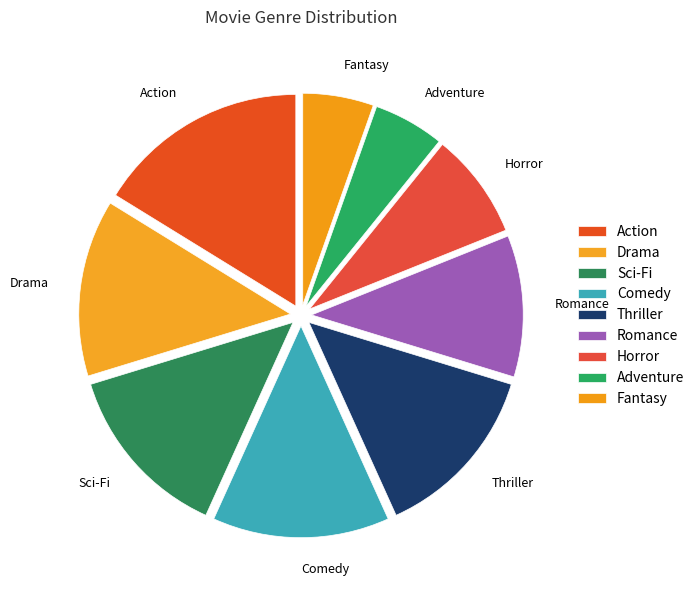

Which slice is the largest?

Action